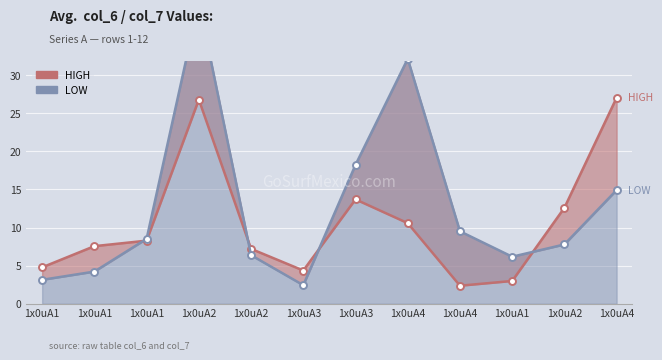

How many lines are shown in the chart?

2